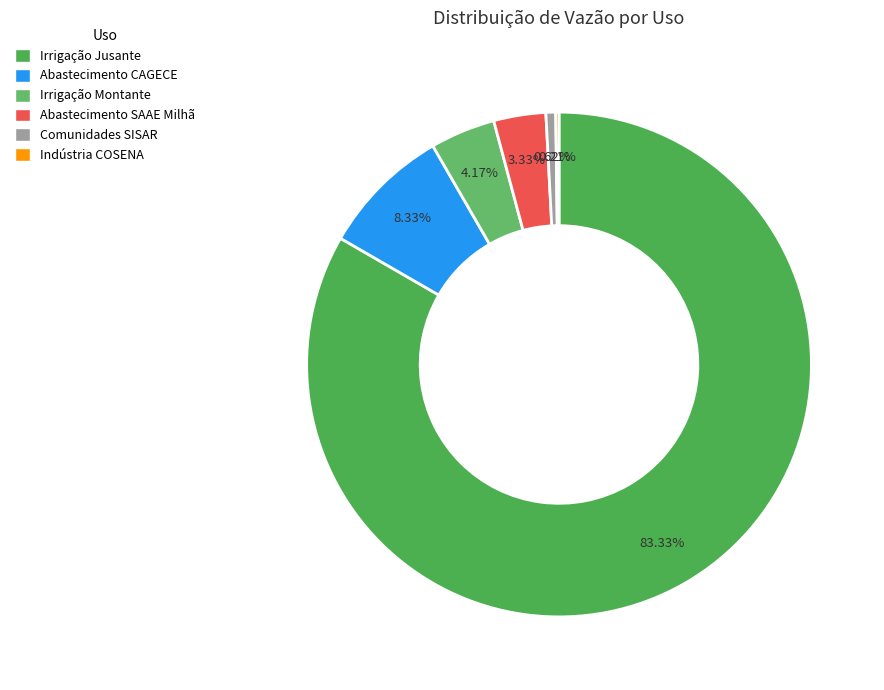

To the nearest percent, what percentage of the pie is Abastecimento CAGECE?

8%